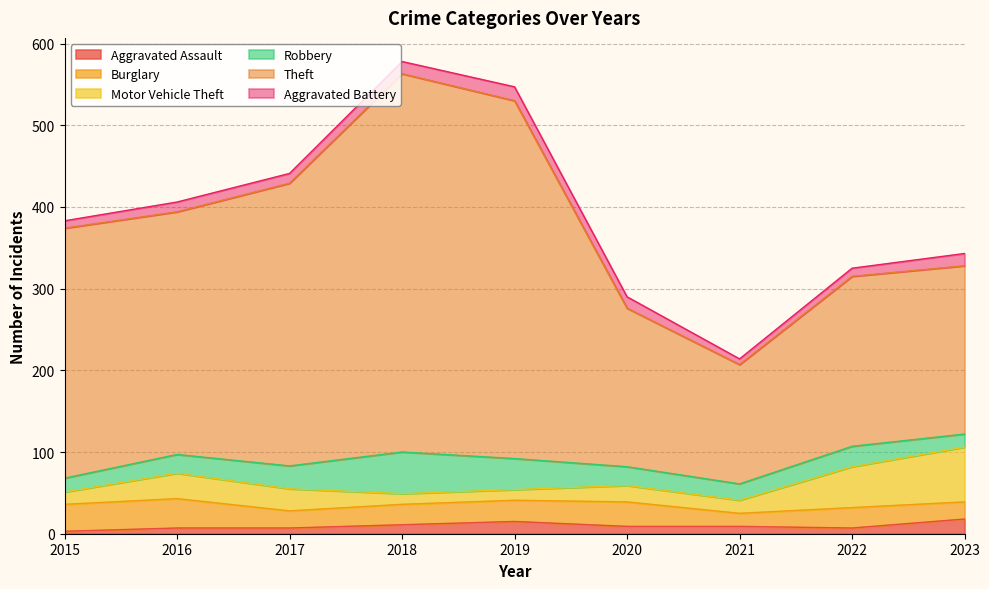

At which label does Aggravated Assault first exceed 9?

2018